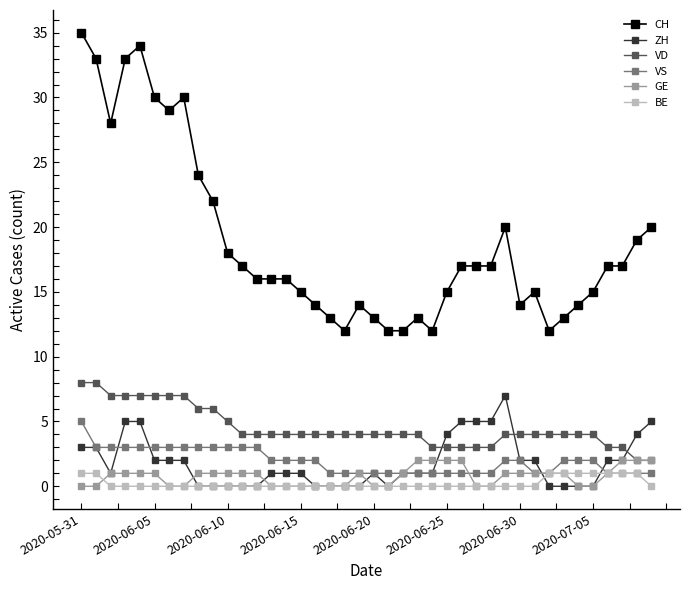

What is the maximum value shown in the chart?

35